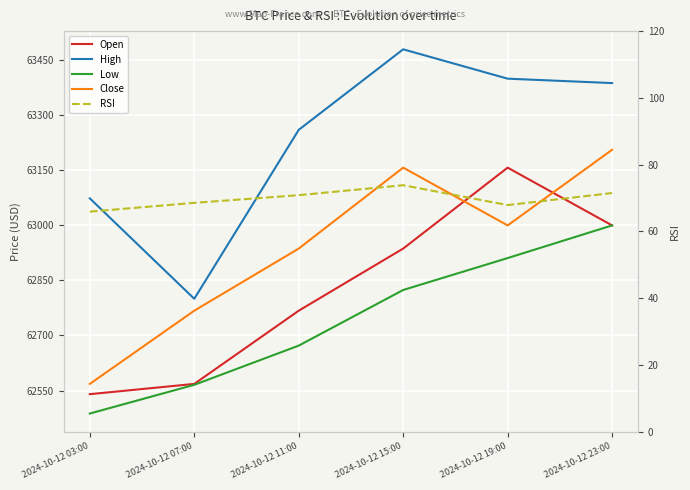

What is the difference between the maximum and minimum values in the Open series?

617.5